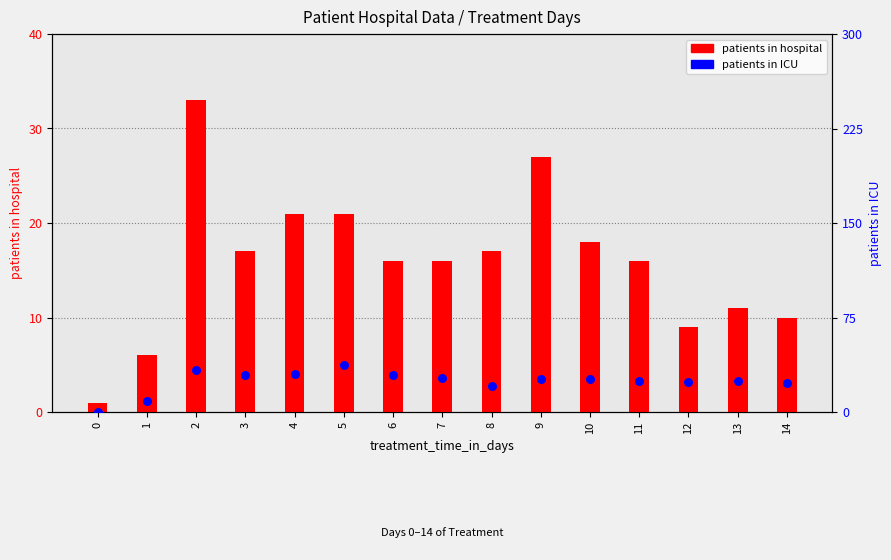

Which series has the largest total across all categories?

patients in ICU